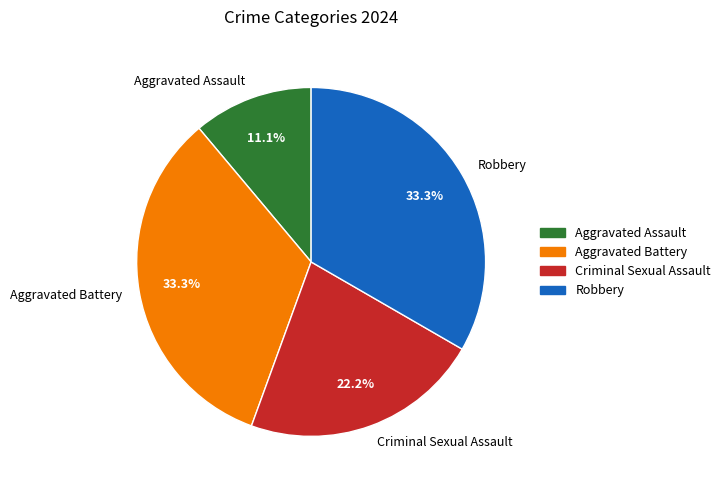

Combined, what portion of the pie is Aggravated Assault and Criminal Sexual Assault?

33.3%